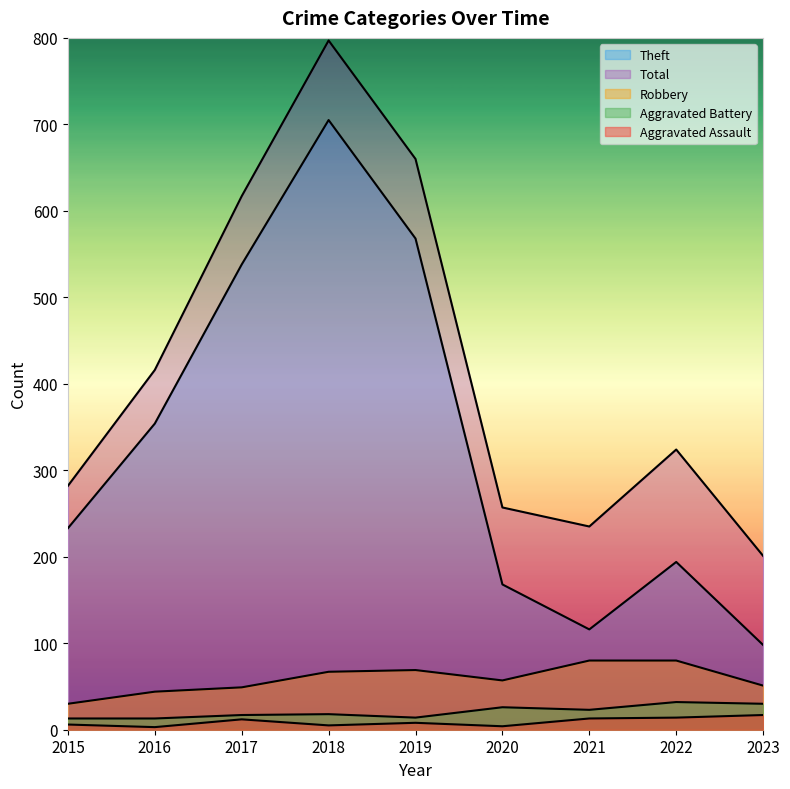

Is it true that Theft equals 705 at 2018?

True